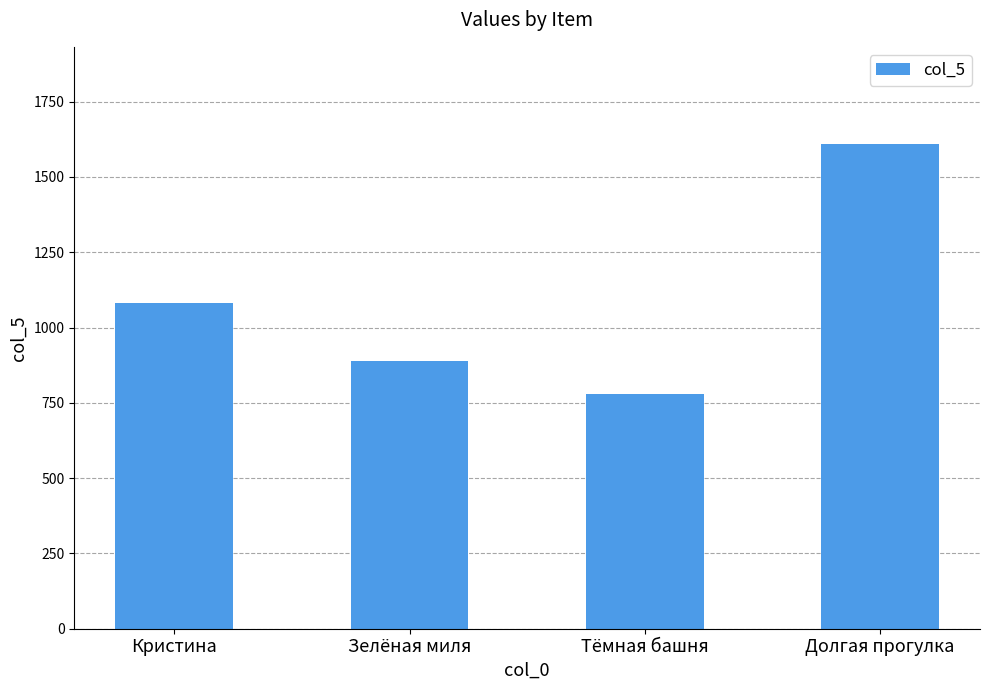

What is the label of the 4th bar from the right?

Кристина